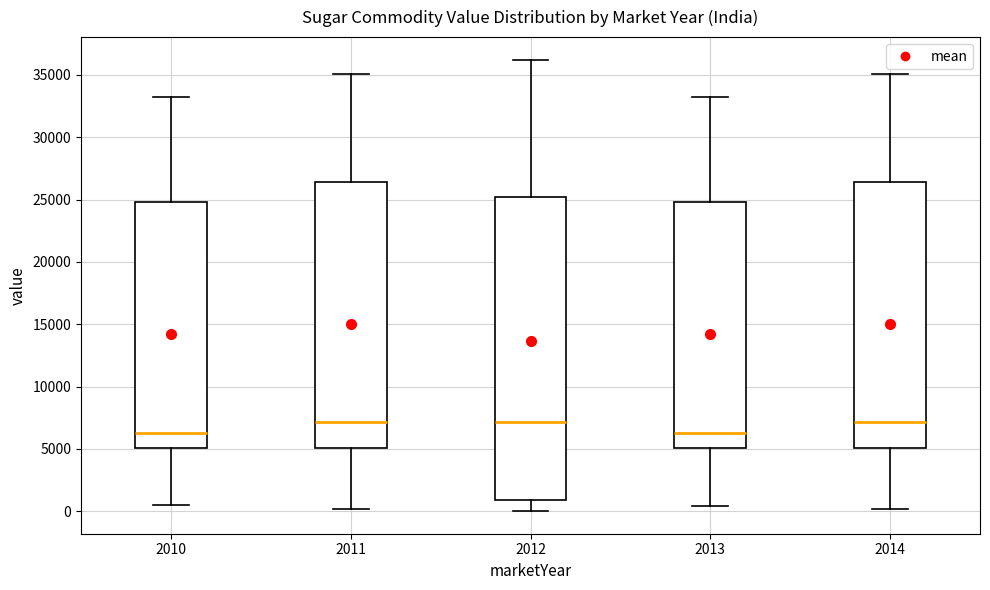

Where does the median line of the box at x = 2014 sit on the y-axis? The values are not printed on the chart, so give them approximately, as read against the axis.

7000